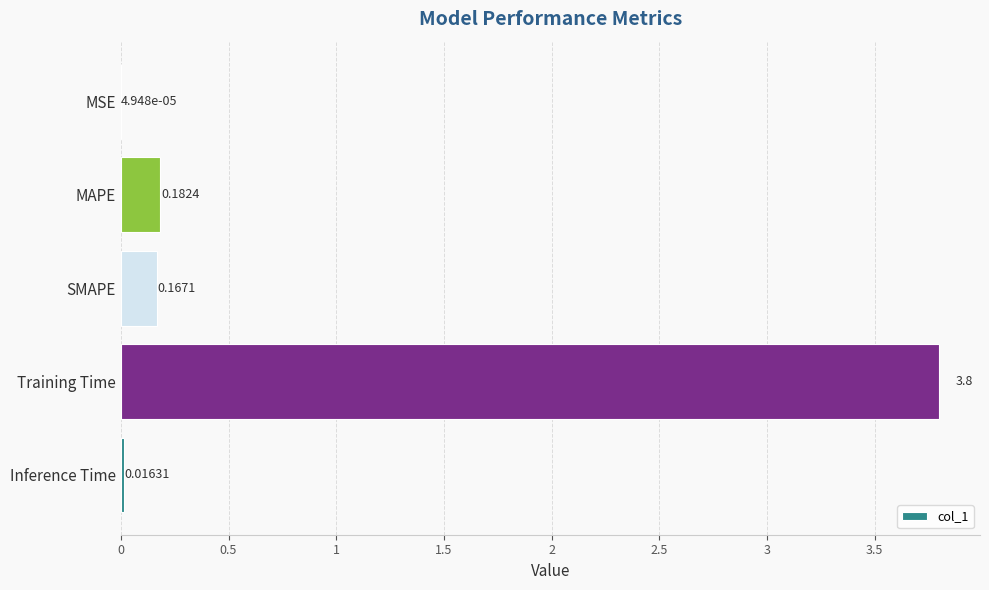

Which label corresponds to the largest value in the chart?

Training Time